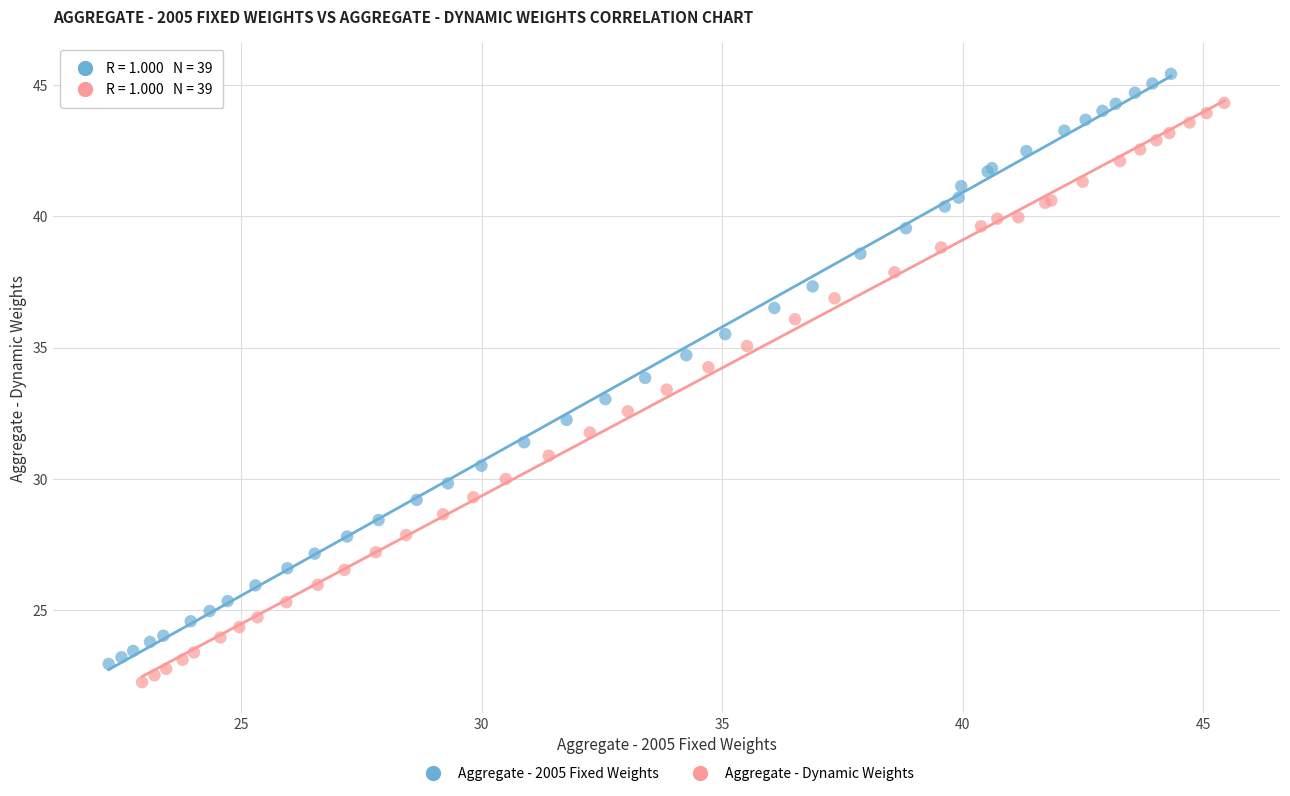

Which series has the widest spread of Y values?

Aggregate - 2005 Fixed Weights